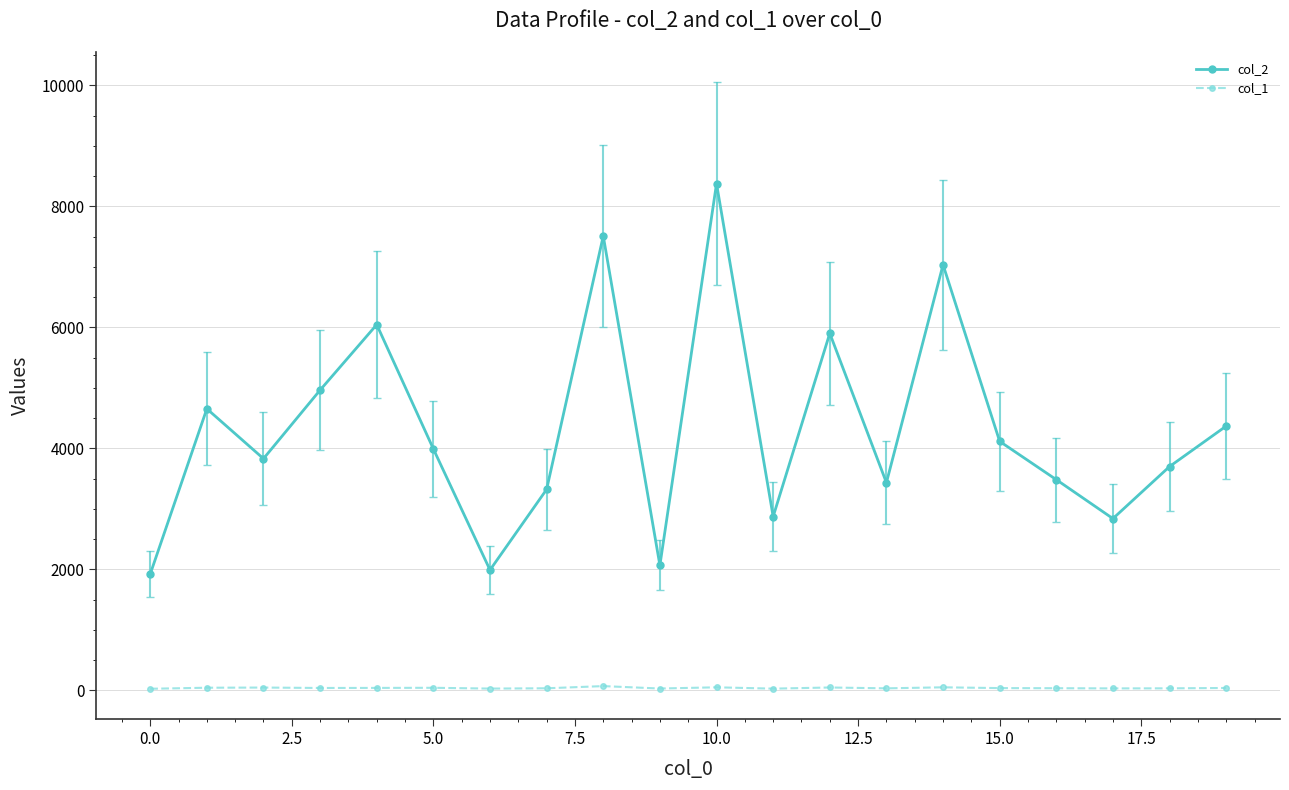

True or false: col_2 has more than 2 points higher than both neighbors.

True